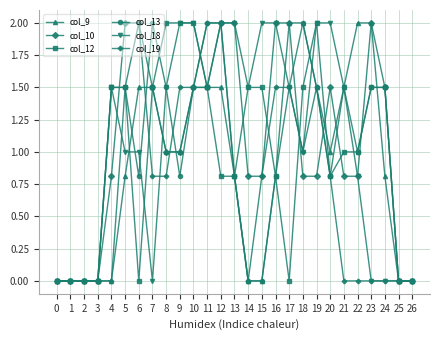

Reading left to right, transcribe all the data shown in this chart.

col_9: 0=0.0	1=0.0	2=0.0	3=0.0	4=0.0	5=0.8	6=1.5	7=1.5	8=1.0	9=1.0	10=1.5	11=1.5	12=1.5	13=0.8	14=0.0	15=0.0	16=0.8	17=2.0	18=2.0	19=1.5	20=1.0	21=1.5	22=2.0	23=2.0	24=0.8	25=0.0	26=0.0
col_10: 0=0.0	1=0.0	2=0.0	3=0.0	4=0.8	5=2.0	6=2.0	7=1.5	8=1.0	9=1.0	10=1.5	11=1.5	12=2.0	13=2.0	14=0.8	15=0.8	16=2.0	17=2.0	18=0.8	19=0.8	20=1.5	21=0.8	22=0.8	23=2.0	24=1.5	25=0.0	26=0.0
col_12: 0=0.0	1=0.0	2=0.0	3=0.0	4=1.5	5=1.5	6=0.0	7=1.5	8=2.0	9=2.0	10=2.0	11=1.5	12=0.8	13=0.8	14=1.5	15=1.5	16=0.8	17=0.0	18=1.5	19=2.0	20=0.8	21=1.0	22=1.0	23=1.5	24=1.5	25=0.0	26=0.0
col_13: 0=0.0	1=0.0	2=0.0	3=0.0	4=1.5	5=1.5	6=0.8	7=2.0	8=1.5	9=0.8	10=1.5	11=2.0	12=2.0	13=0.8	14=0.0	15=0.0	16=0.8	17=1.5	18=2.0	19=1.5	20=0.8	21=1.5	22=1.0	23=1.5	24=1.5	25=0.0	26=0.0
col_18: 0=0.0	1=0.0	2=0.0	3=0.0	4=1.5	5=1.0	6=1.0	7=0.0	8=1.5	9=2.0	10=2.0	11=1.5	12=2.0	13=2.0	14=1.5	15=2.0	16=2.0	17=1.5	18=1.0	19=2.0	20=2.0	21=1.5	22=0.8	23=0.0	24=0.0	25=0.0	26=0.0
col_19: 0=0.0	1=0.0	2=0.0	3=0.0	4=0.0	5=1.5	6=2.0	7=0.8	8=0.8	9=1.5	10=1.5	11=2.0	12=2.0	13=0.8	14=0.0	15=0.8	16=1.5	17=1.5	18=1.0	19=1.5	20=0.8	21=0.0	22=0.0	23=0.0	24=0.0	25=0.0	26=0.0